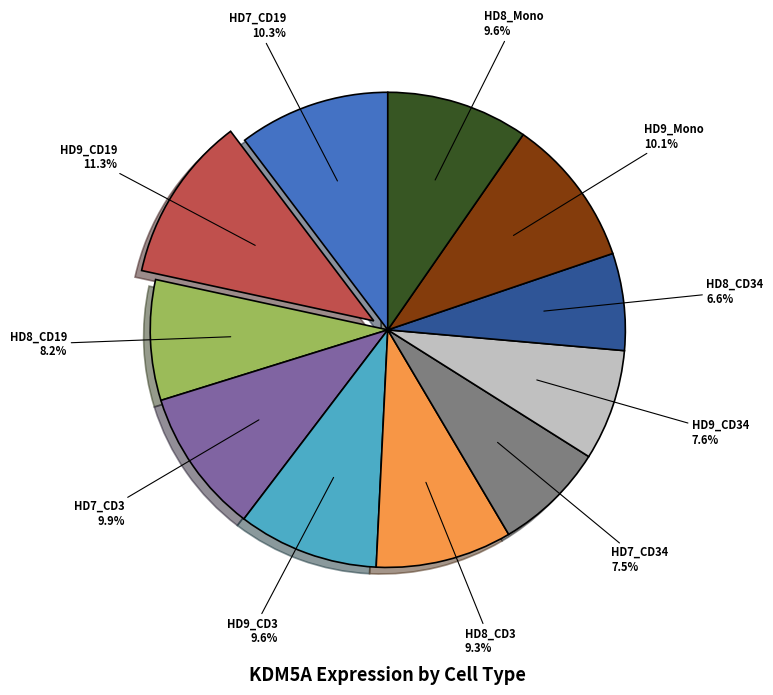

Is there a majority slice in this chart?

No